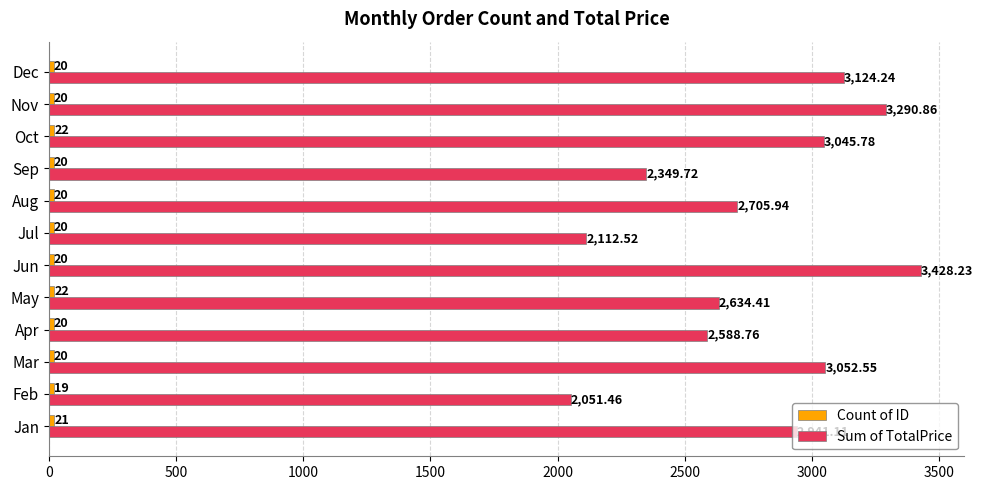

At how many categories does at least one series exceed 213?

12